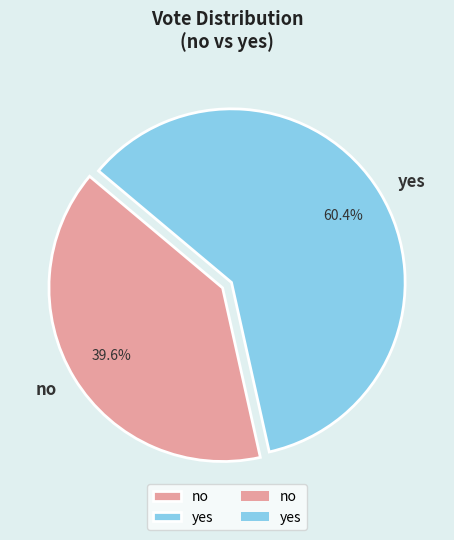

What is the majority slice?

yes